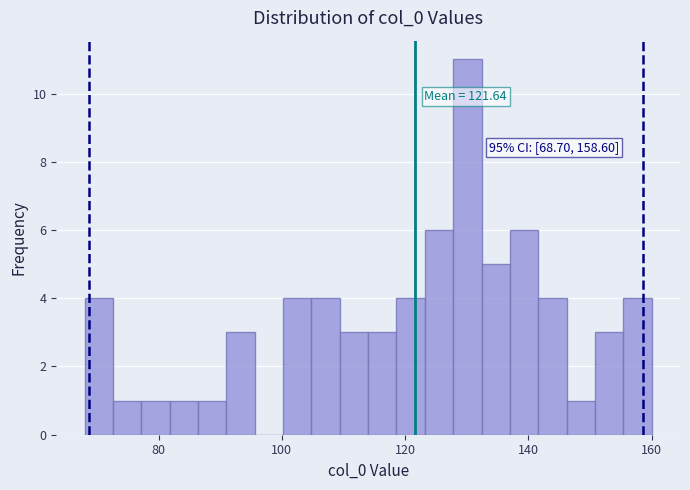

Read against the x-axis, roughly where is the centre of the tallest bar?

130